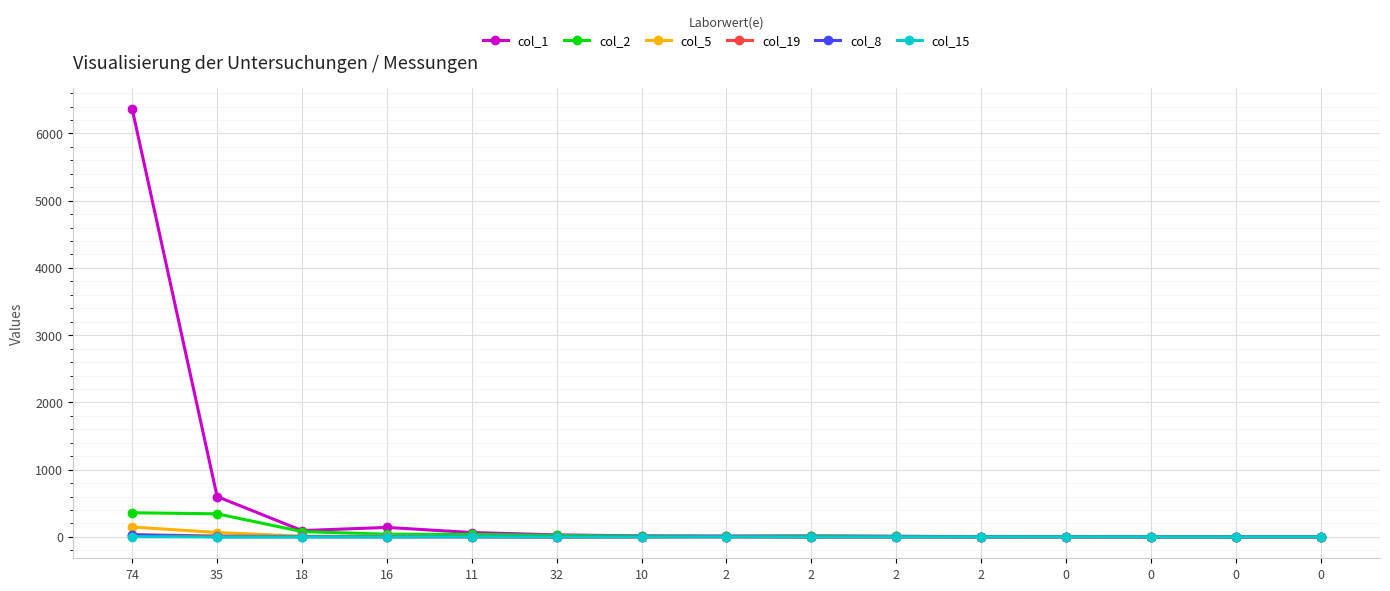

How many values in the col_19 series are below 1?

6